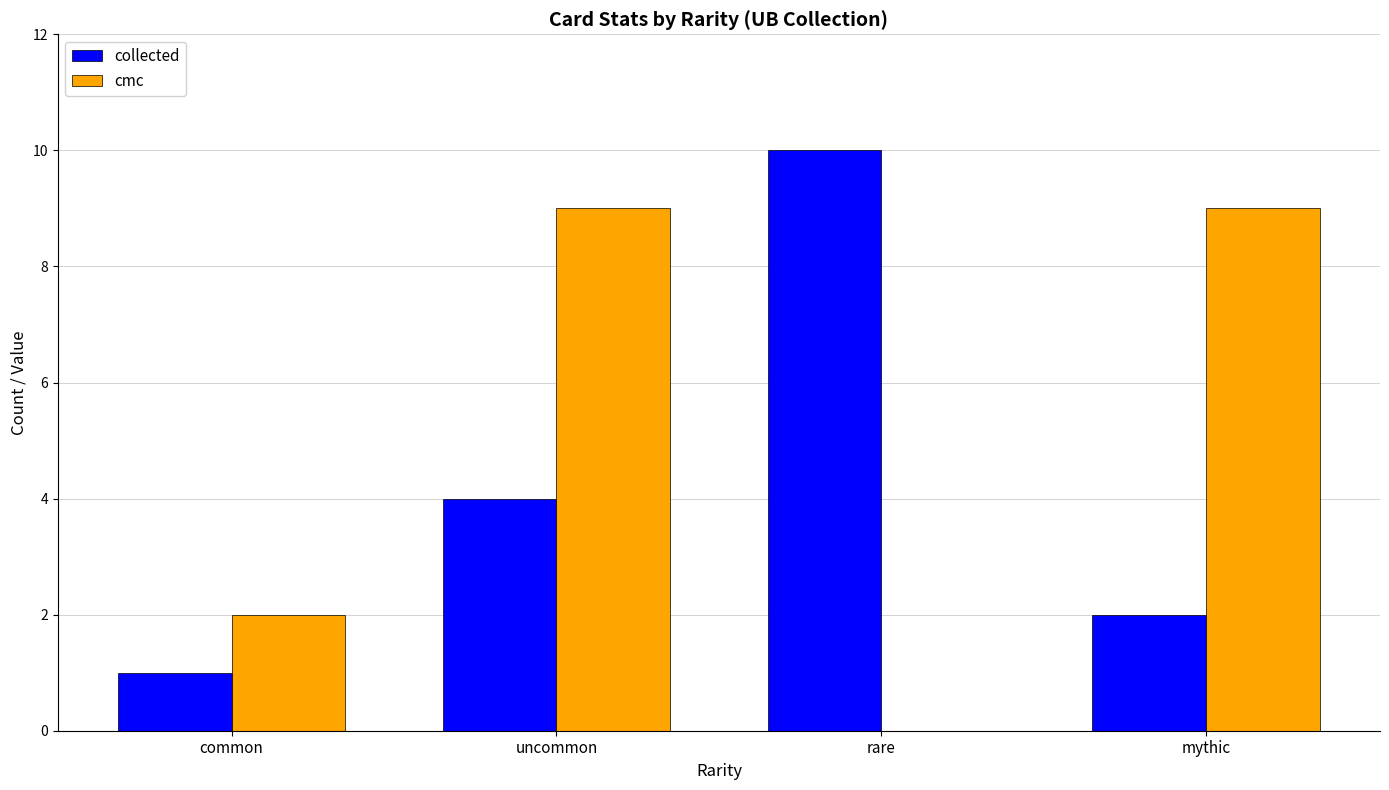

What is the sum of the collected values at rare and uncommon?

14